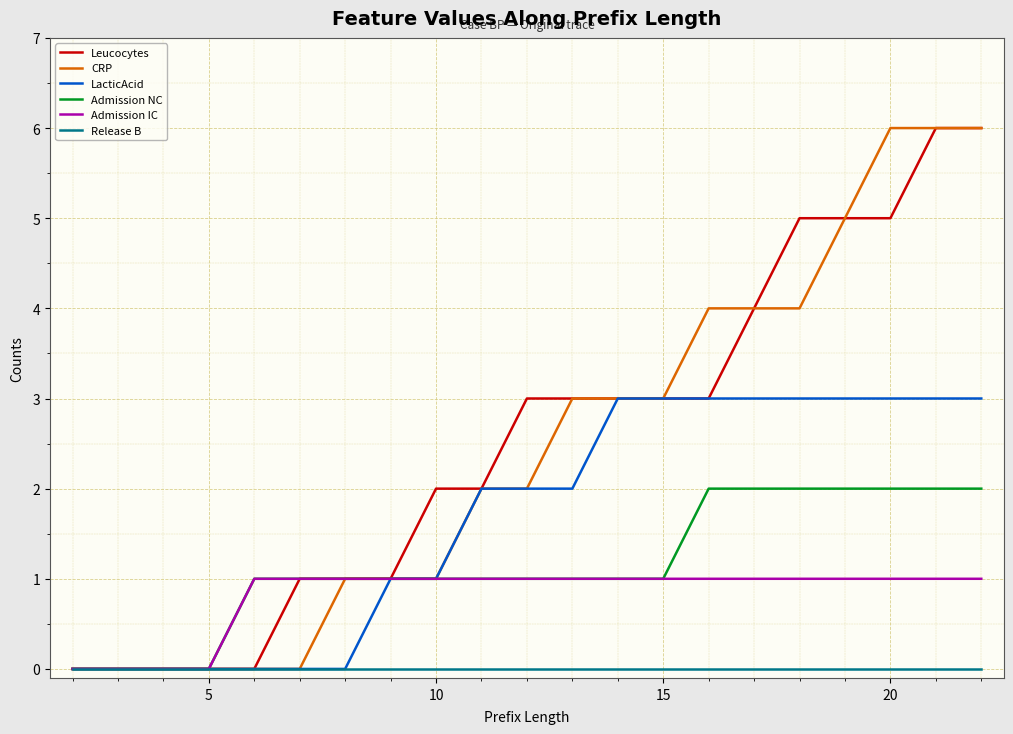

What is the maximum value for CRP?

6